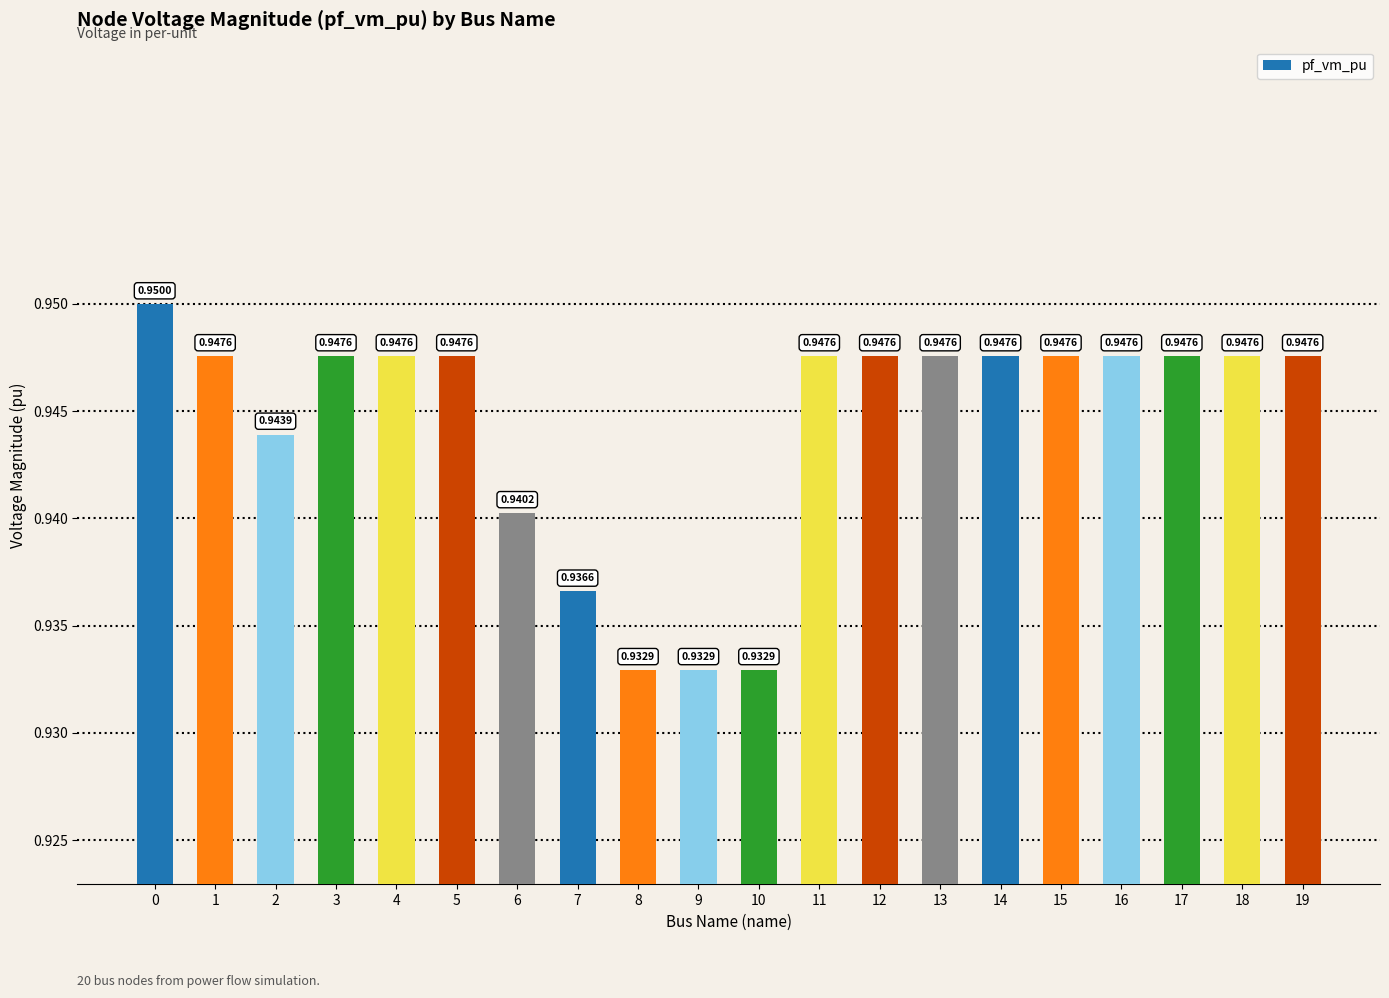

What is the sum of all values?

18.9